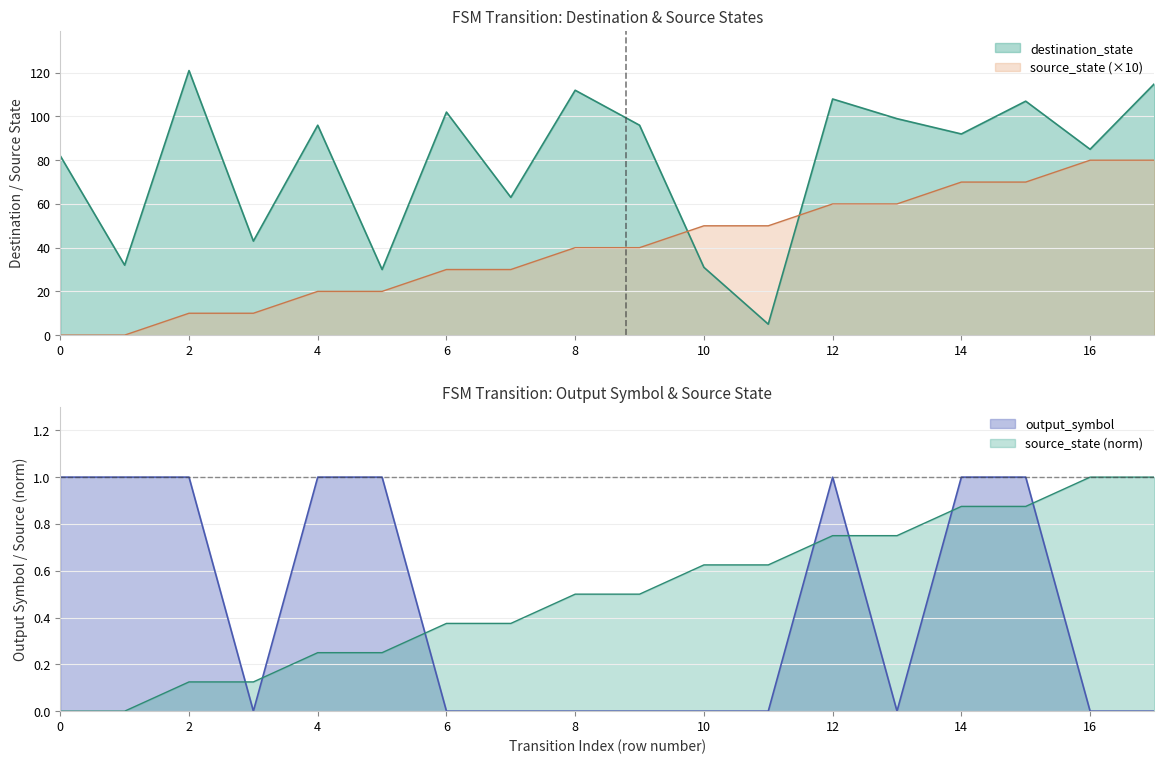

At which category is the sum across all series the highest?

17